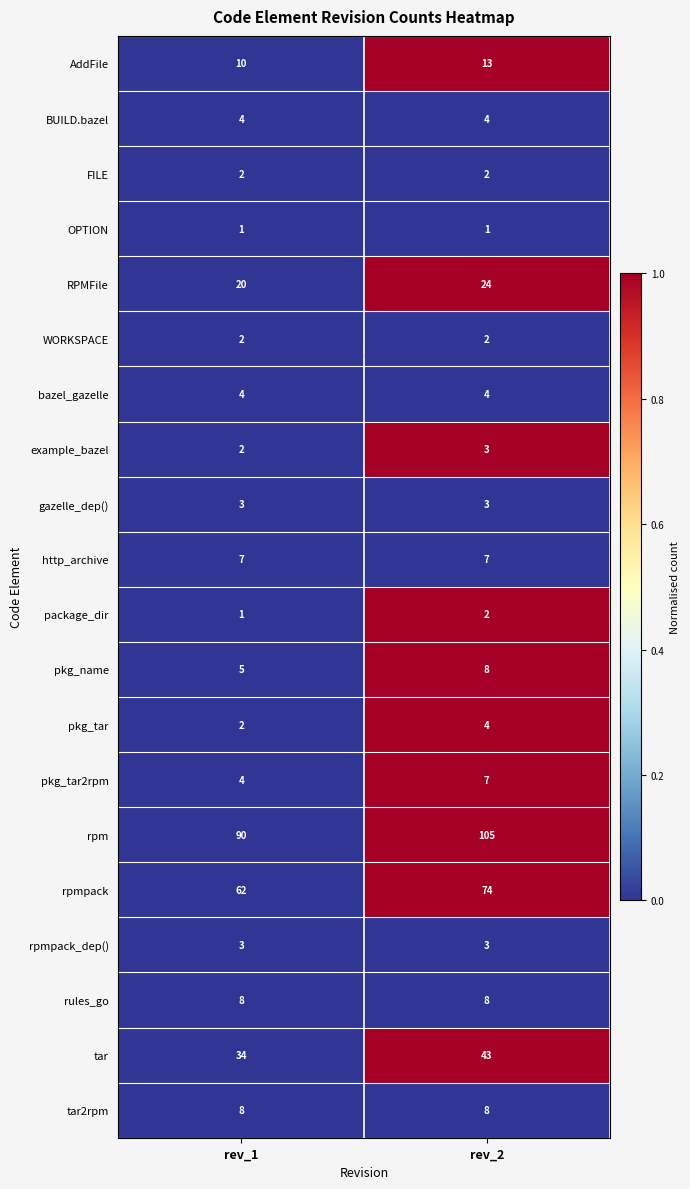

How many series are shown in this chart?

20